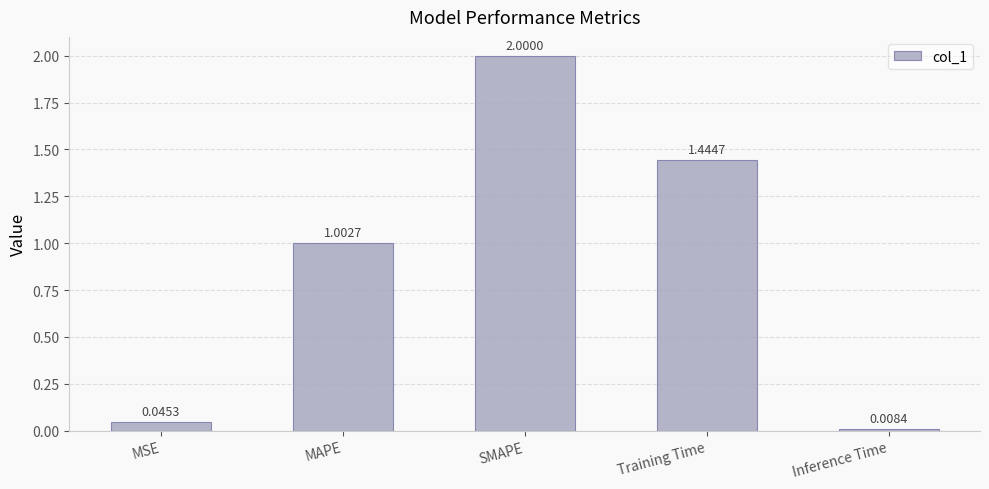

What is the average value?

0.9